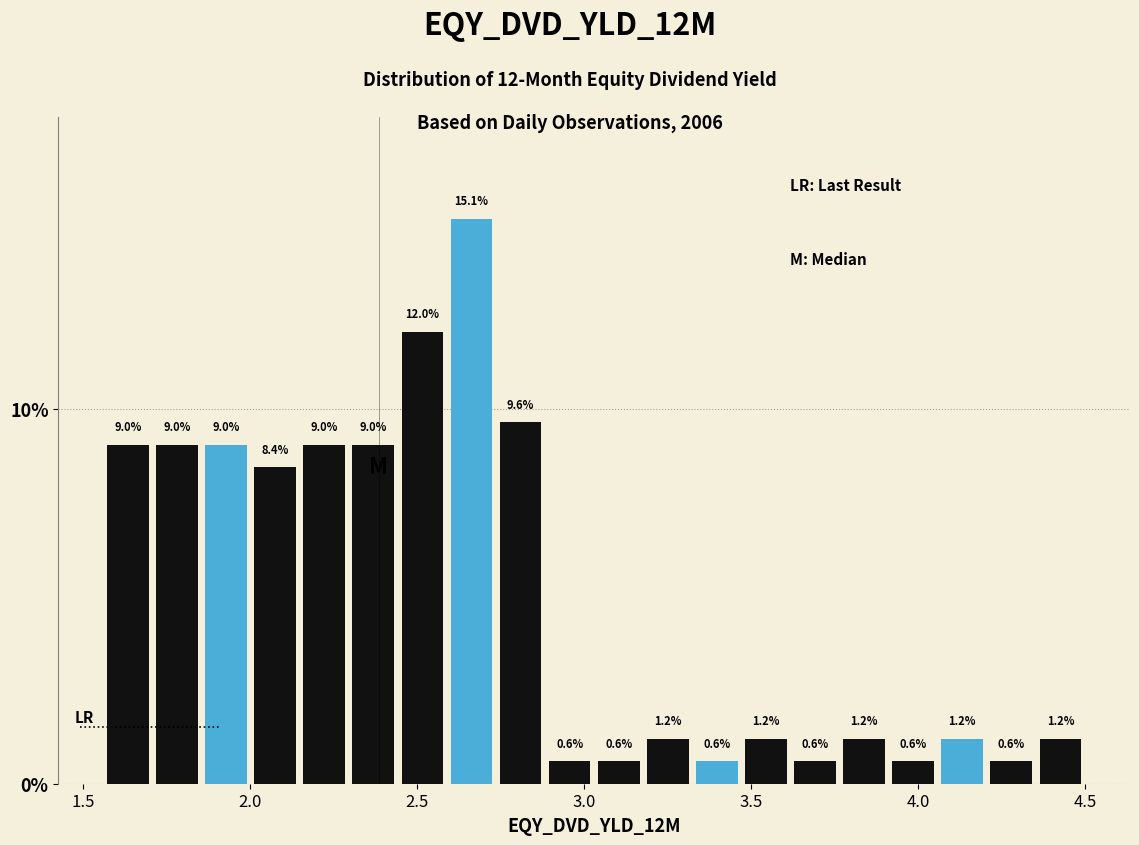

Read against the x-axis, roughly where is the centre of the tallest bar?

2.65